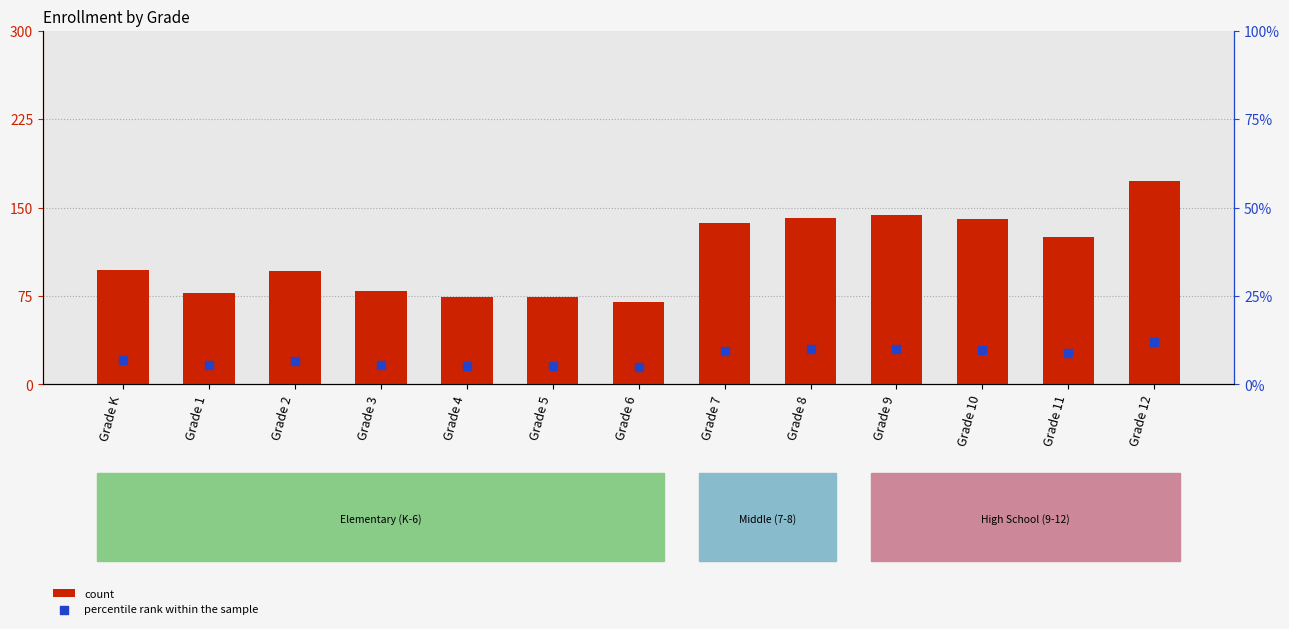

Which series has the widest spread of Y values?

count